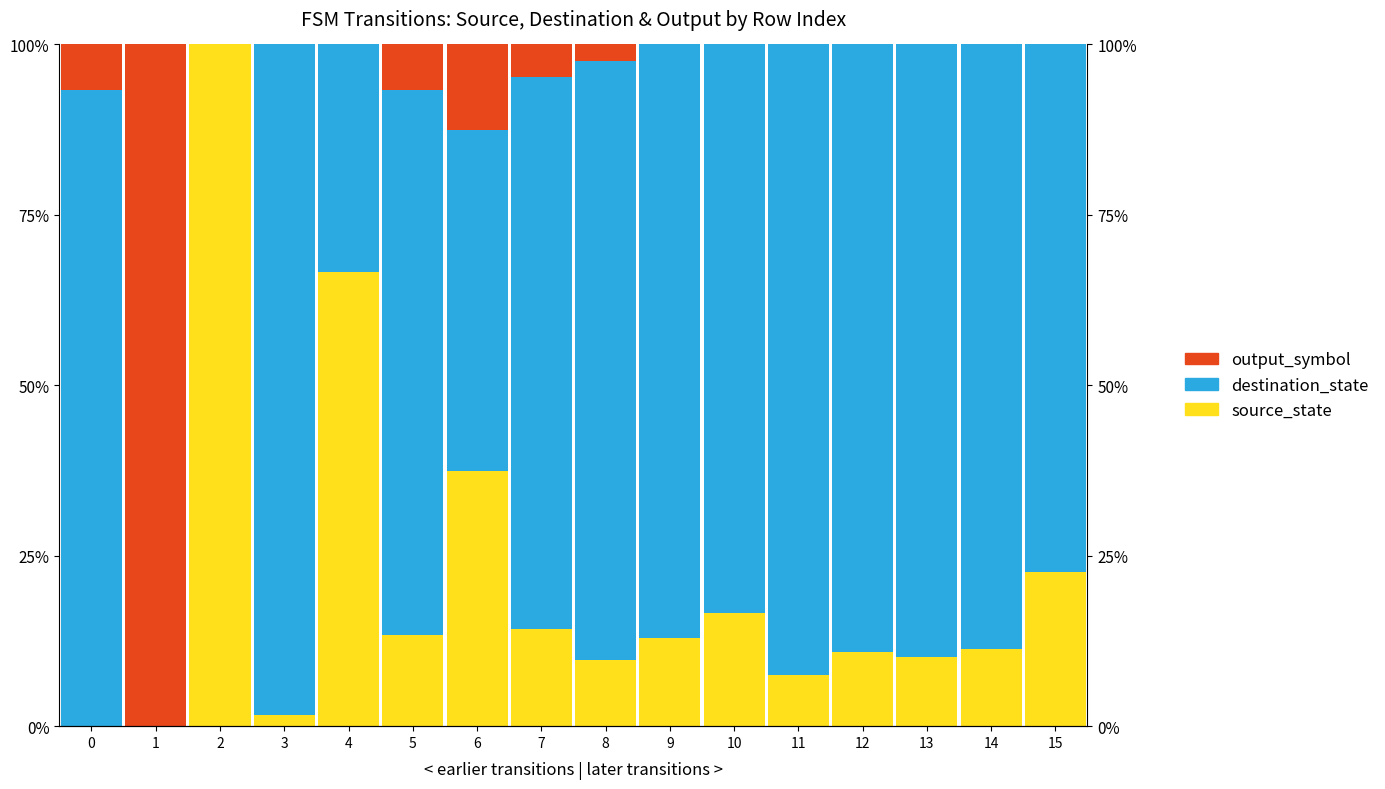

Reading left to right, list all the values displayed in this chart.

source_state: 0.0	0.0	100.0	1.6	66.7	13.3	37.5	14.3	9.8	12.9	16.7	7.5	10.9	10.2	11.3	22.6
destination_state: 93.3	0.0	0.0	98.4	33.3	80.0	50.0	81.0	87.8	87.1	83.3	92.5	89.1	89.8	88.7	77.4
output_symbol: 6.7	100.0	0.0	0.0	0.0	6.7	12.5	4.8	2.4	0.0	0.0	0.0	0.0	0.0	0.0	0.0